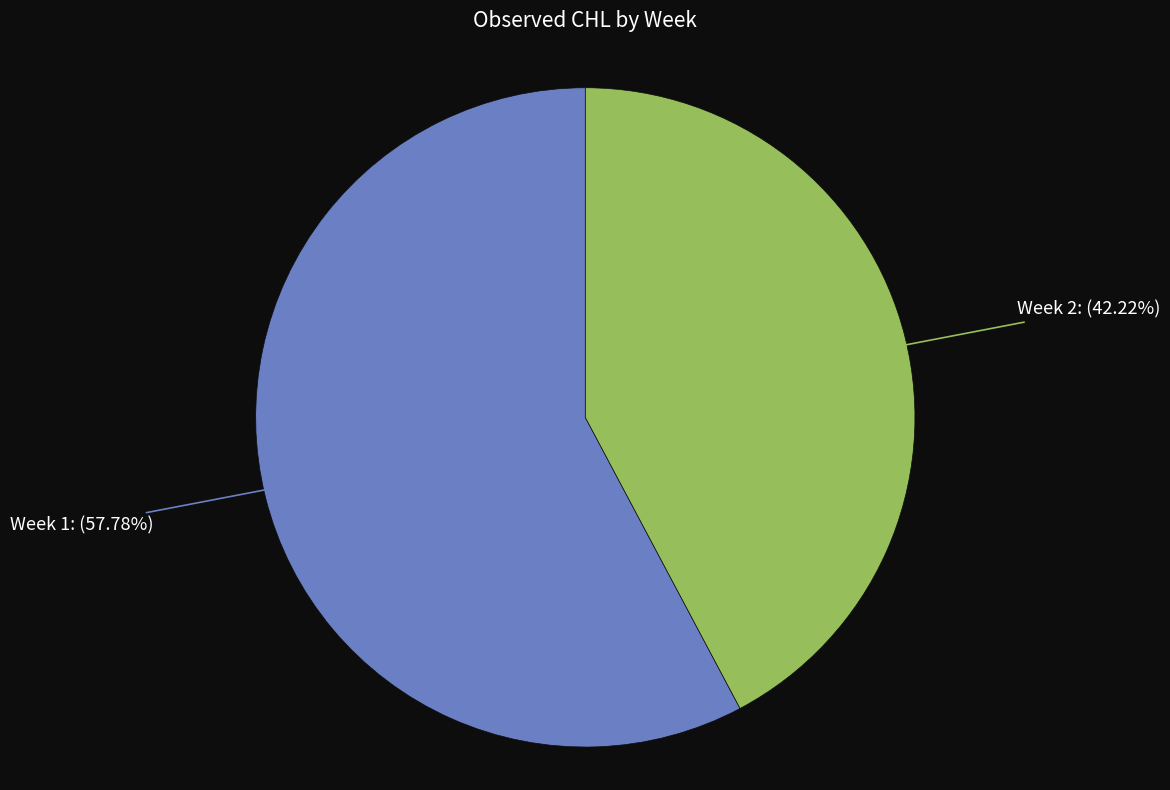

Rank the categories by value from highest to lowest.

Week 1: (57.78%), Week 2: (42.22%)